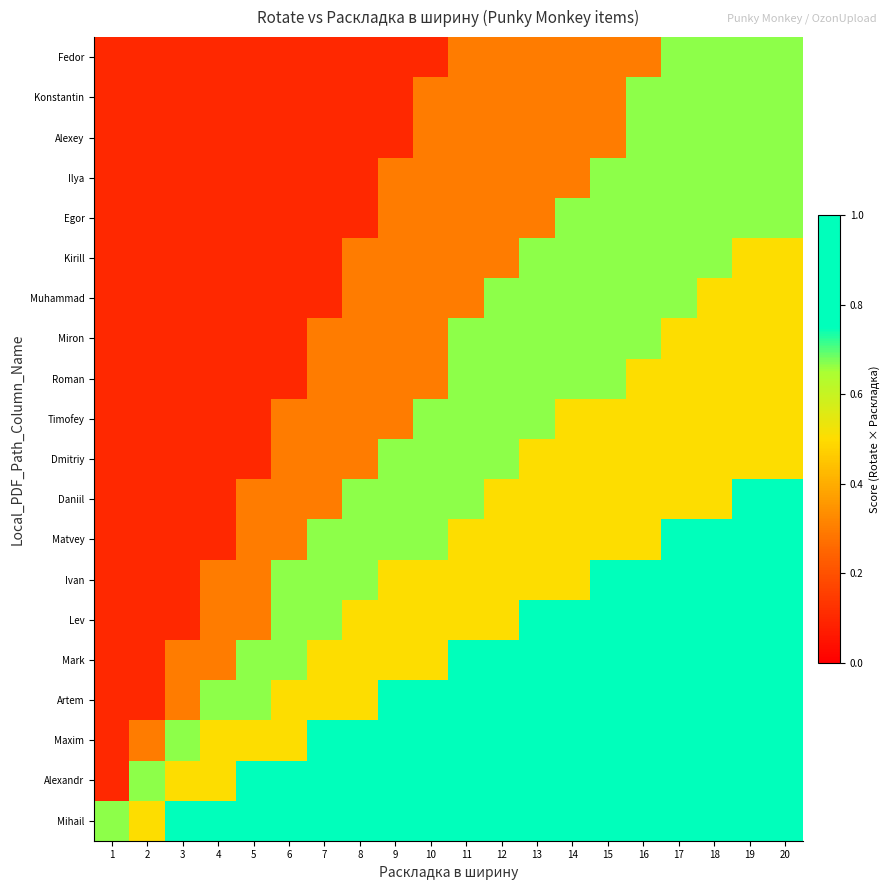

Reading left to right, what are all the values shown in this chart?

Mihail: 1=0.7	2=0.5	3=0.9	4=0.9	5=0.9	6=0.9	7=0.9	8=0.9	9=0.9	10=0.9	11=0.9	12=0.9	13=0.9	14=0.9	15=0.9	16=0.9	17=0.9	18=0.9	19=0.9	20=0.9
Alexandr: 1=0.1	2=0.7	3=0.5	4=0.5	5=0.9	6=0.9	7=0.9	8=0.9	9=0.9	10=0.9	11=0.9	12=0.9	13=0.9	14=0.9	15=0.9	16=0.9	17=0.9	18=0.9	19=0.9	20=0.9
Maxim: 1=0.1	2=0.3	3=0.7	4=0.5	5=0.5	6=0.5	7=0.9	8=0.9	9=0.9	10=0.9	11=0.9	12=0.9	13=0.9	14=0.9	15=0.9	16=0.9	17=0.9	18=0.9	19=0.9	20=0.9
Artem: 1=0.1	2=0.1	3=0.3	4=0.7	5=0.7	6=0.5	7=0.5	8=0.5	9=0.9	10=0.9	11=0.9	12=0.9	13=0.9	14=0.9	15=0.9	16=0.9	17=0.9	18=0.9	19=0.9	20=0.9
Mark: 1=0.1	2=0.1	3=0.3	4=0.3	5=0.7	6=0.7	7=0.5	8=0.5	9=0.5	10=0.5	11=0.9	12=0.9	13=0.9	14=0.9	15=0.9	16=0.9	17=0.9	18=0.9	19=0.9	20=0.9
Lev: 1=0.1	2=0.1	3=0.1	4=0.3	5=0.3	6=0.7	7=0.7	8=0.5	9=0.5	10=0.5	11=0.5	12=0.5	13=0.9	14=0.9	15=0.9	16=0.9	17=0.9	18=0.9	19=0.9	20=0.9
Ivan: 1=0.1	2=0.1	3=0.1	4=0.3	5=0.3	6=0.7	7=0.7	8=0.7	9=0.5	10=0.5	11=0.5	12=0.5	13=0.5	14=0.5	15=0.9	16=0.9	17=0.9	18=0.9	19=0.9	20=0.9
Matvey: 1=0.1	2=0.1	3=0.1	4=0.1	5=0.3	6=0.3	7=0.7	8=0.7	9=0.7	10=0.7	11=0.5	12=0.5	13=0.5	14=0.5	15=0.5	16=0.5	17=0.9	18=0.9	19=0.9	20=0.9
Daniil: 1=0.1	2=0.1	3=0.1	4=0.1	5=0.3	6=0.3	7=0.3	8=0.7	9=0.7	10=0.7	11=0.7	12=0.5	13=0.5	14=0.5	15=0.5	16=0.5	17=0.5	18=0.5	19=0.9	20=0.9
Dmitriy: 1=0.1	2=0.1	3=0.1	4=0.1	5=0.1	6=0.3	7=0.3	8=0.3	9=0.7	10=0.7	11=0.7	12=0.7	13=0.5	14=0.5	15=0.5	16=0.5	17=0.5	18=0.5	19=0.5	20=0.5
Timofey: 1=0.1	2=0.1	3=0.1	4=0.1	5=0.1	6=0.3	7=0.3	8=0.3	9=0.3	10=0.7	11=0.7	12=0.7	13=0.7	14=0.5	15=0.5	16=0.5	17=0.5	18=0.5	19=0.5	20=0.5
Roman: 1=0.1	2=0.1	3=0.1	4=0.1	5=0.1	6=0.1	7=0.3	8=0.3	9=0.3	10=0.3	11=0.7	12=0.7	13=0.7	14=0.7	15=0.7	16=0.5	17=0.5	18=0.5	19=0.5	20=0.5
Miron: 1=0.1	2=0.1	3=0.1	4=0.1	5=0.1	6=0.1	7=0.3	8=0.3	9=0.3	10=0.3	11=0.7	12=0.7	13=0.7	14=0.7	15=0.7	16=0.7	17=0.5	18=0.5	19=0.5	20=0.5
Muhammad: 1=0.1	2=0.1	3=0.1	4=0.1	5=0.1	6=0.1	7=0.1	8=0.3	9=0.3	10=0.3	11=0.3	12=0.7	13=0.7	14=0.7	15=0.7	16=0.7	17=0.7	18=0.5	19=0.5	20=0.5
Kirill: 1=0.1	2=0.1	3=0.1	4=0.1	5=0.1	6=0.1	7=0.1	8=0.3	9=0.3	10=0.3	11=0.3	12=0.3	13=0.7	14=0.7	15=0.7	16=0.7	17=0.7	18=0.7	19=0.5	20=0.5
Egor: 1=0.1	2=0.1	3=0.1	4=0.1	5=0.1	6=0.1	7=0.1	8=0.1	9=0.3	10=0.3	11=0.3	12=0.3	13=0.3	14=0.7	15=0.7	16=0.7	17=0.7	18=0.7	19=0.7	20=0.7
Ilya: 1=0.1	2=0.1	3=0.1	4=0.1	5=0.1	6=0.1	7=0.1	8=0.1	9=0.3	10=0.3	11=0.3	12=0.3	13=0.3	14=0.3	15=0.7	16=0.7	17=0.7	18=0.7	19=0.7	20=0.7
Alexey: 1=0.1	2=0.1	3=0.1	4=0.1	5=0.1	6=0.1	7=0.1	8=0.1	9=0.1	10=0.3	11=0.3	12=0.3	13=0.3	14=0.3	15=0.3	16=0.7	17=0.7	18=0.7	19=0.7	20=0.7
Konstantin: 1=0.1	2=0.1	3=0.1	4=0.1	5=0.1	6=0.1	7=0.1	8=0.1	9=0.1	10=0.3	11=0.3	12=0.3	13=0.3	14=0.3	15=0.3	16=0.7	17=0.7	18=0.7	19=0.7	20=0.7
Fedor: 1=0.1	2=0.1	3=0.1	4=0.1	5=0.1	6=0.1	7=0.1	8=0.1	9=0.1	10=0.1	11=0.3	12=0.3	13=0.3	14=0.3	15=0.3	16=0.3	17=0.7	18=0.7	19=0.7	20=0.7